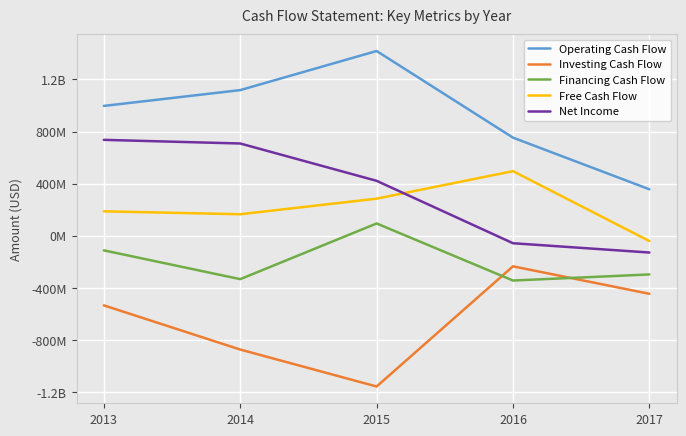

What is the value of the Free Cash Flow point at the 1st from the left?

188119000